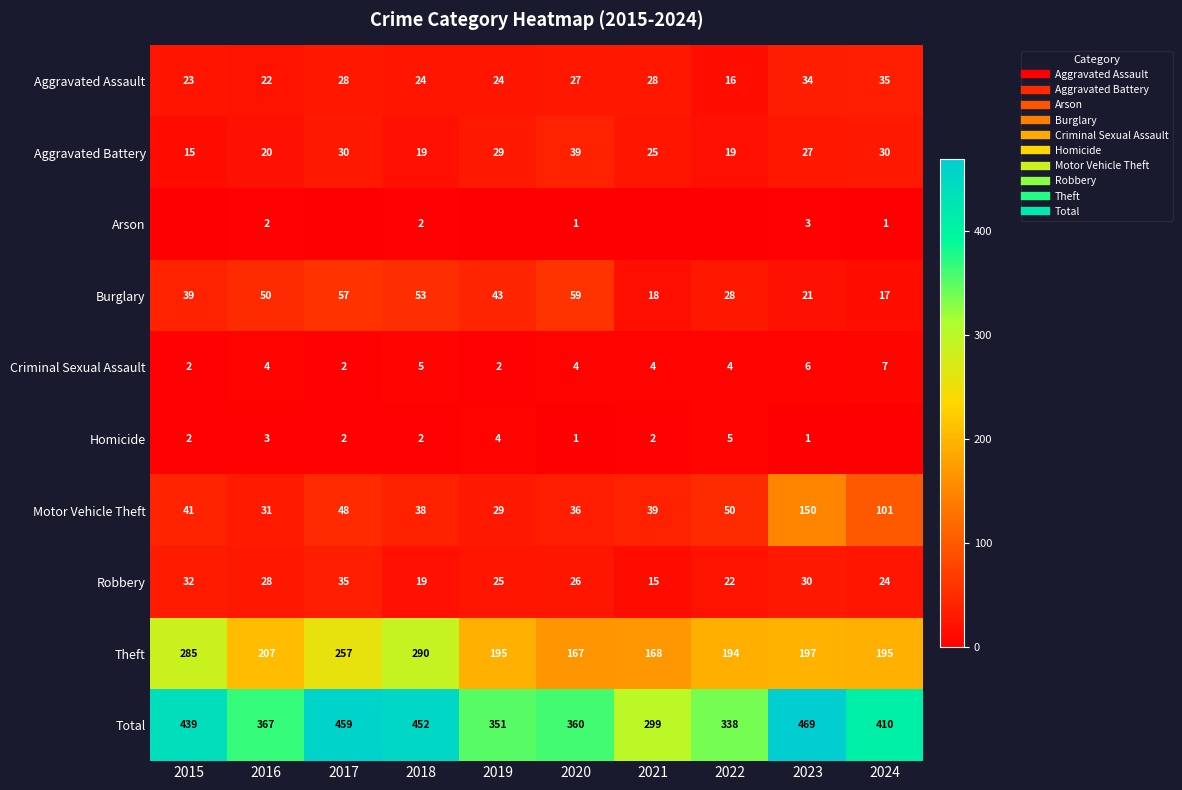

Which category has the highest value across all series?

2023